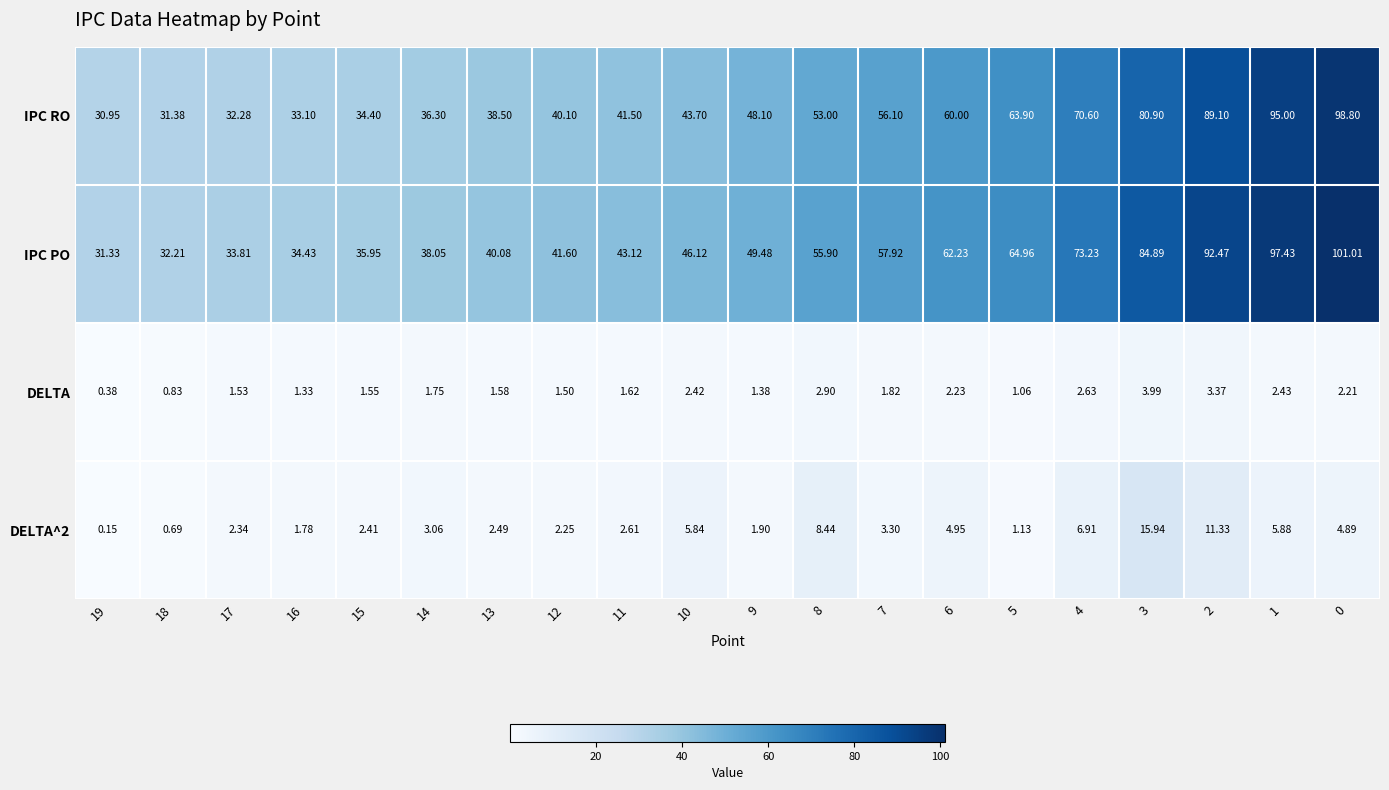

What is the spread (max minus min) of values at 9?

48.1